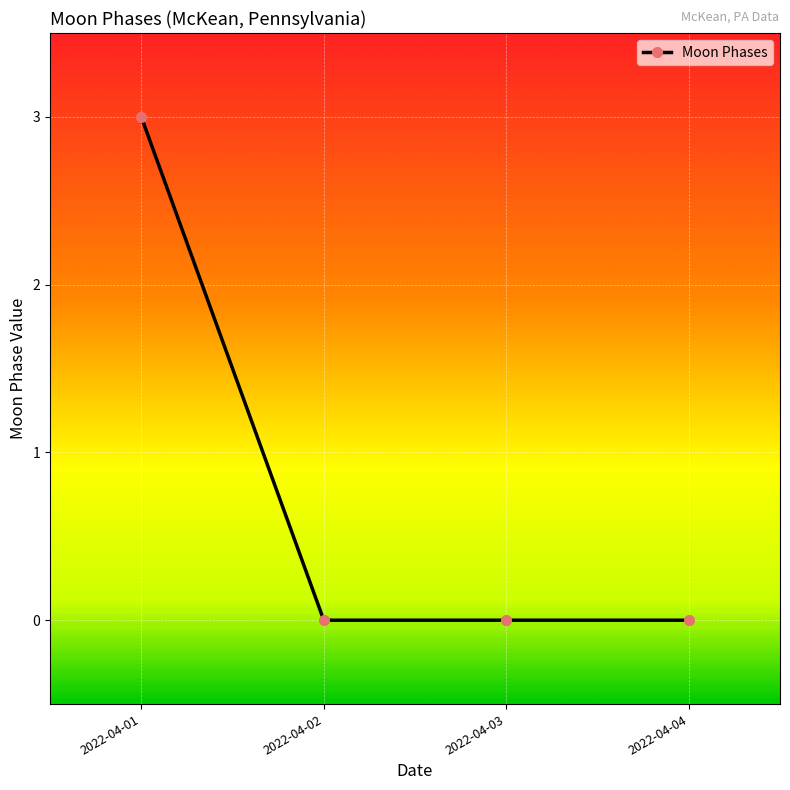

How many series are shown in this chart?

1